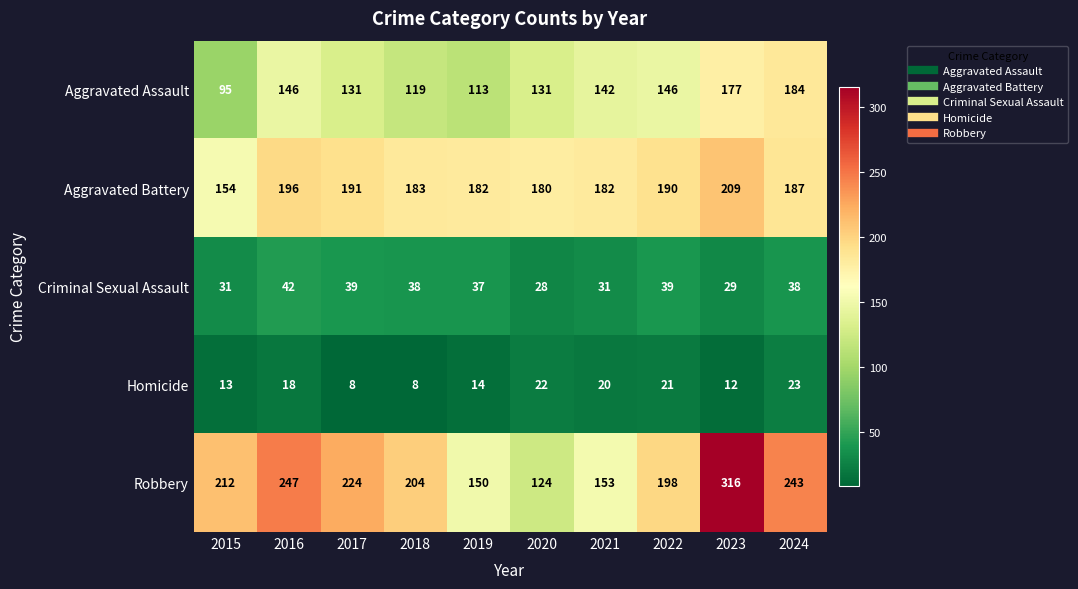

Rank the series at 2020 from lowest to highest value.

Homicide, Criminal Sexual Assault, Robbery, Aggravated Assault, Aggravated Battery